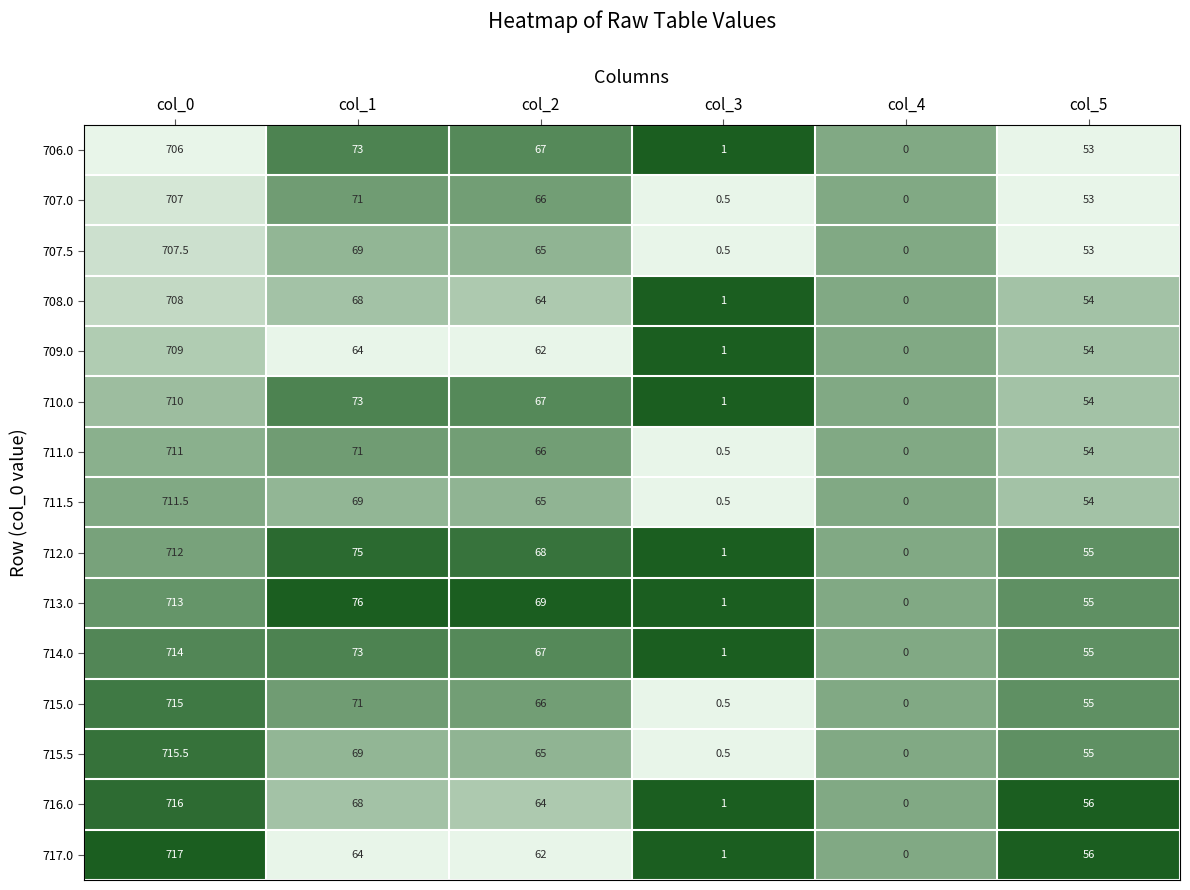

What is the difference between the maximum and minimum values in the 715.0 series?

715.0